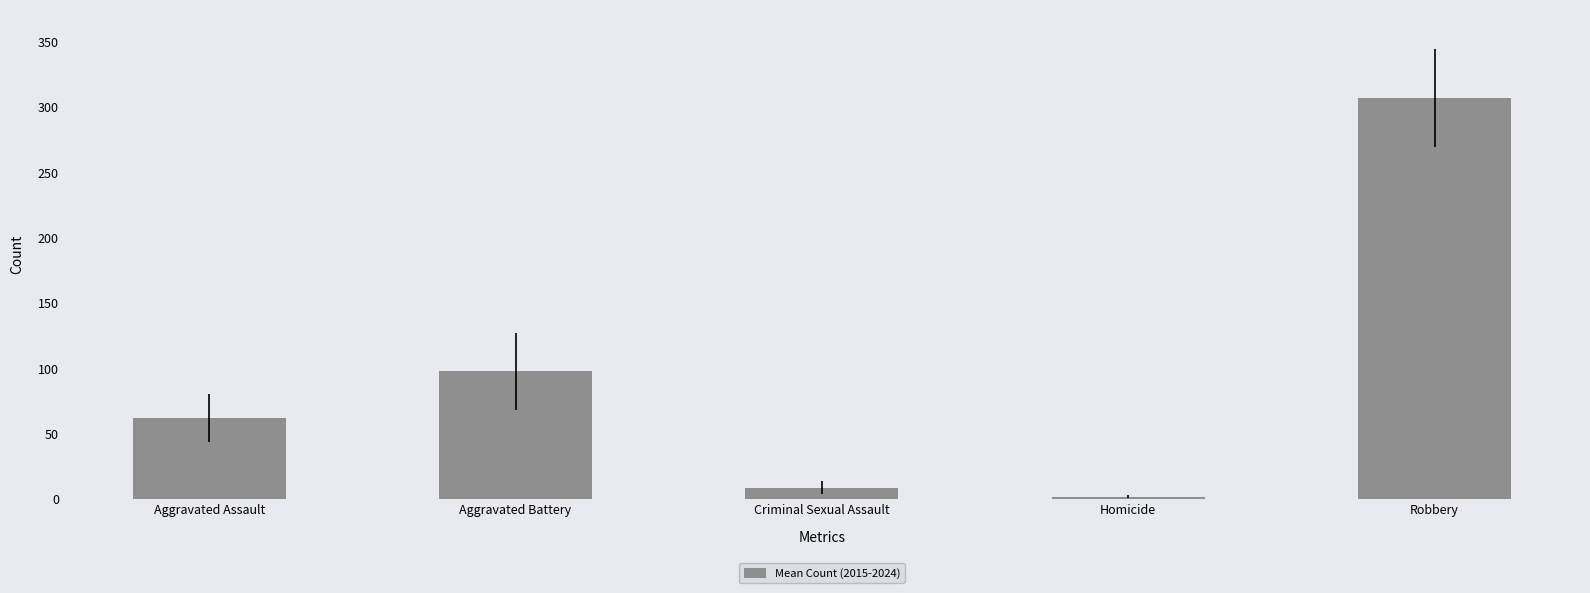

Count the number of categories in the chart.

5